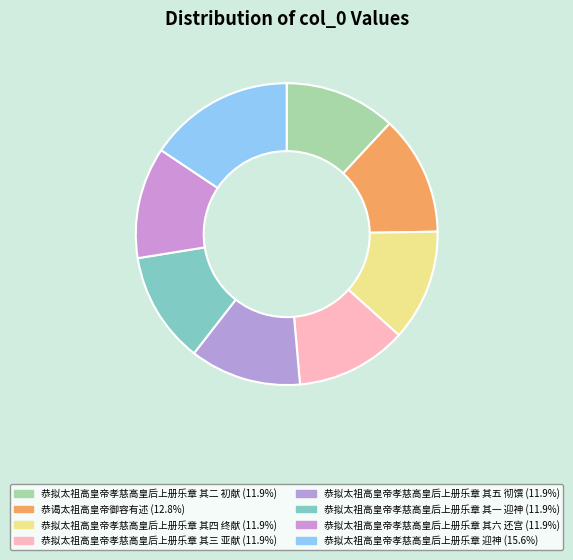

To the nearest percent, what portion does 恭拟太祖高皇帝孝慈高皇后上册乐章 迎神 represent?

16%